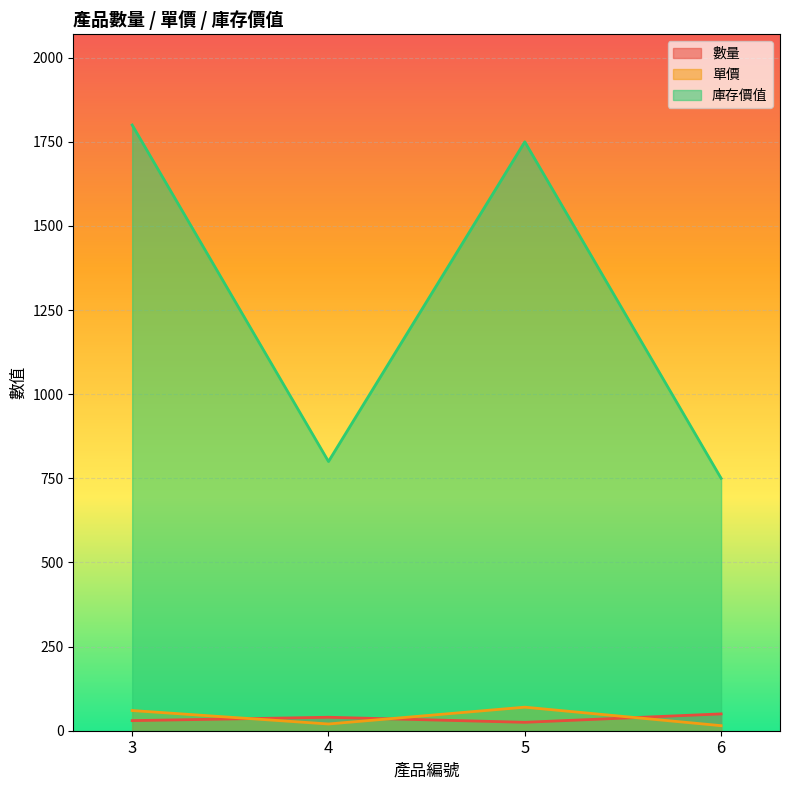

The value of 庫存價值 at 6 is 750. True or false?

True